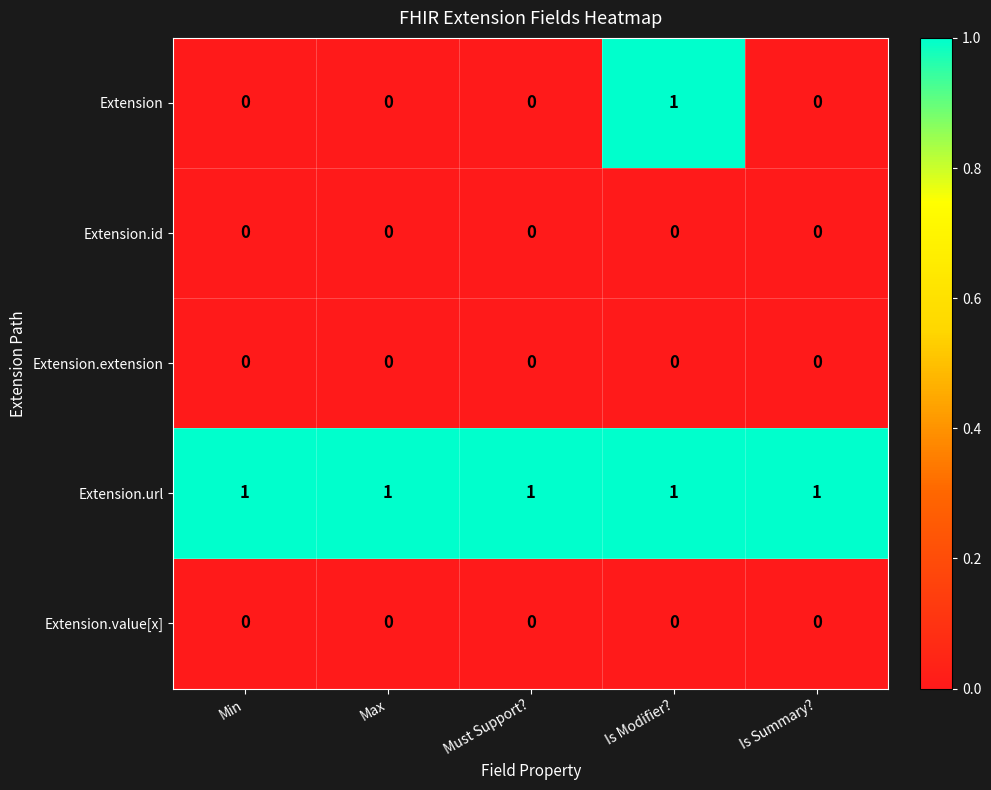

Which series has the widest spread of values?

Extension